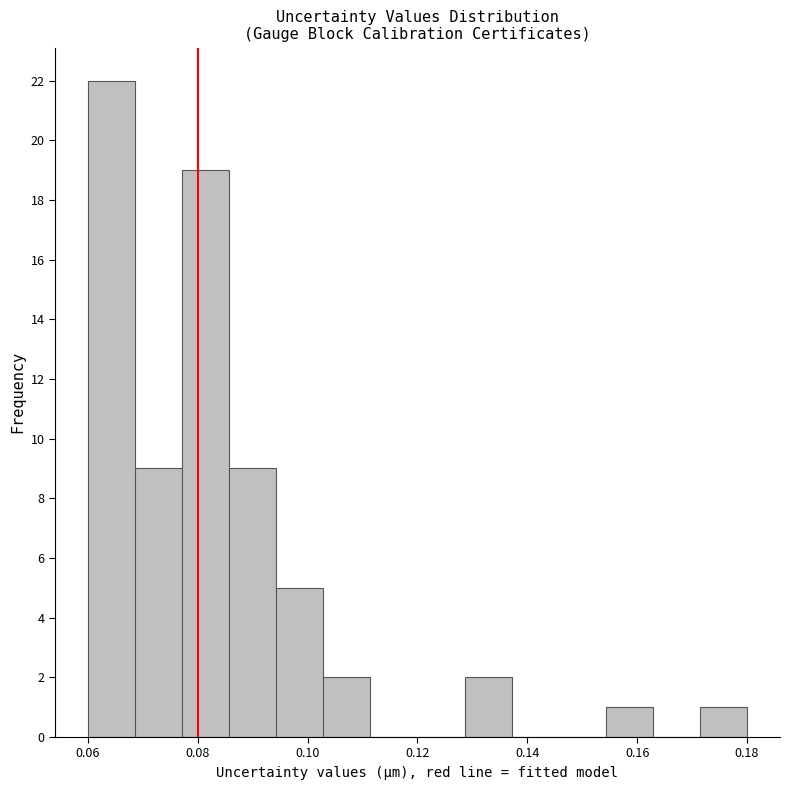

Which range on the x-axis has the tallest bar?

0.060 to 0.068